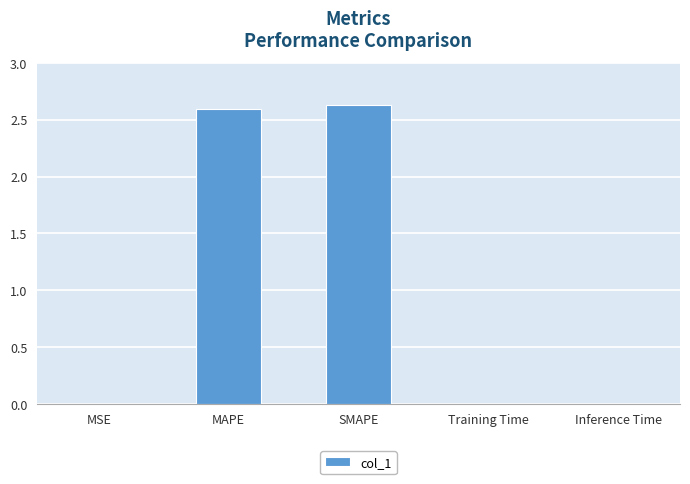

True or false: the data shows 4.0 at MAPE.

False